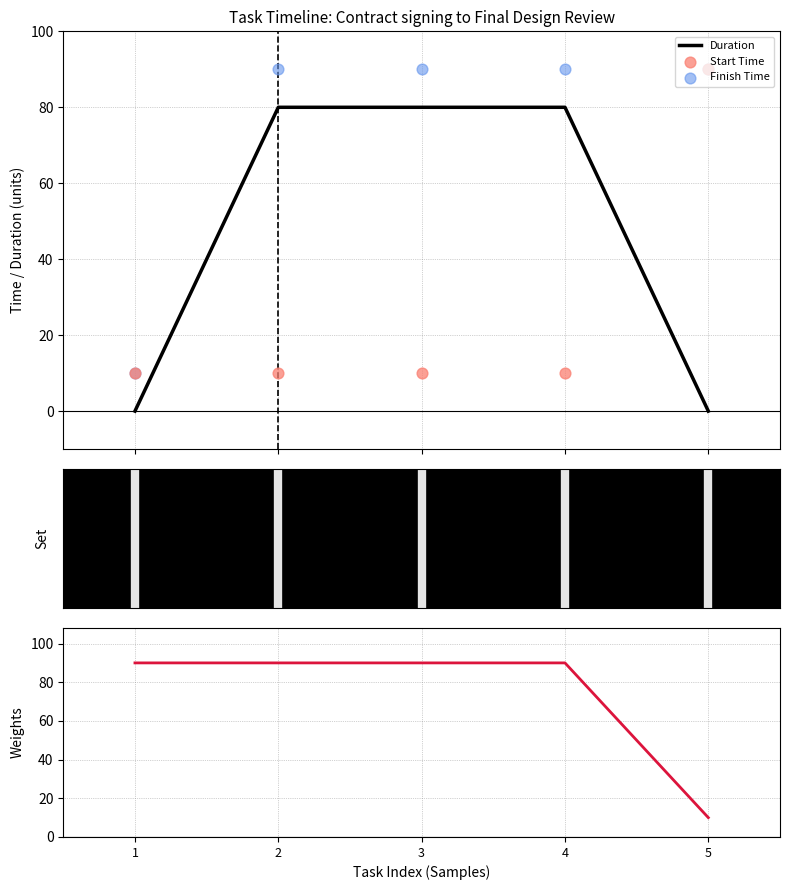

Which series has the largest total across all categories?

Finish Time